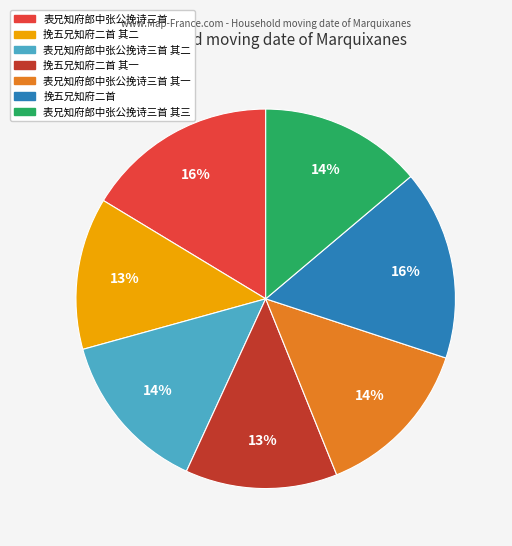

To the nearest percent, what is the difference between the largest and smallest slice percentages?

3%